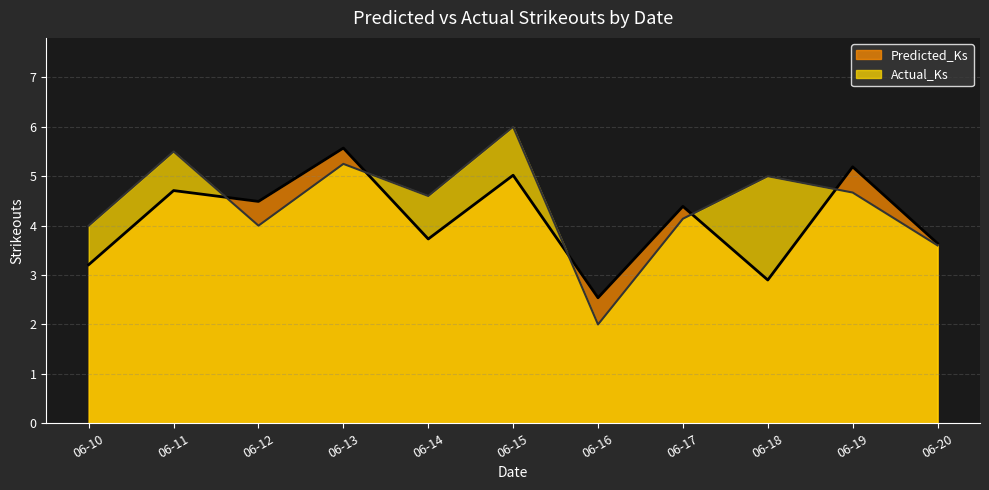

At 06-10, list the series in order from largest to smallest.

Actual_Ks, Predicted_Ks